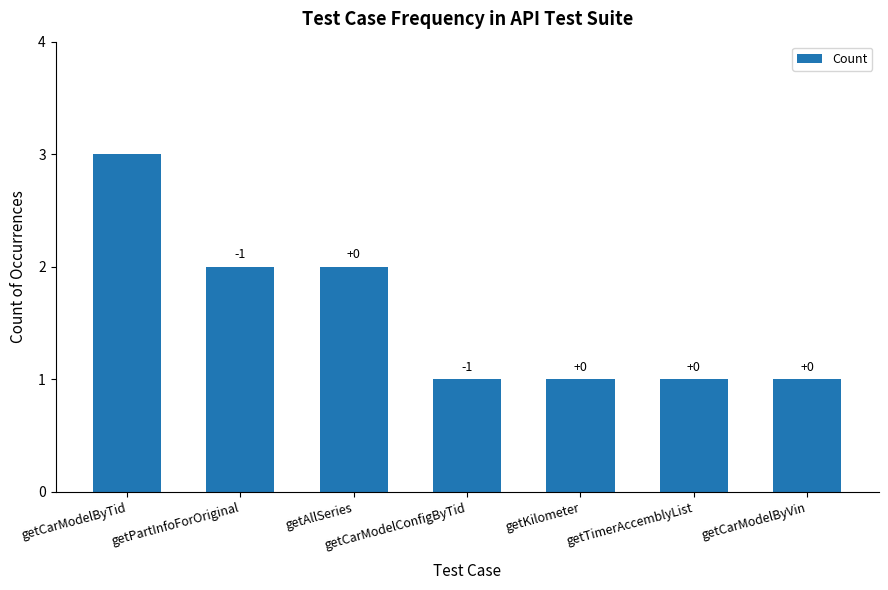

How many values are between 1 and 2?

6